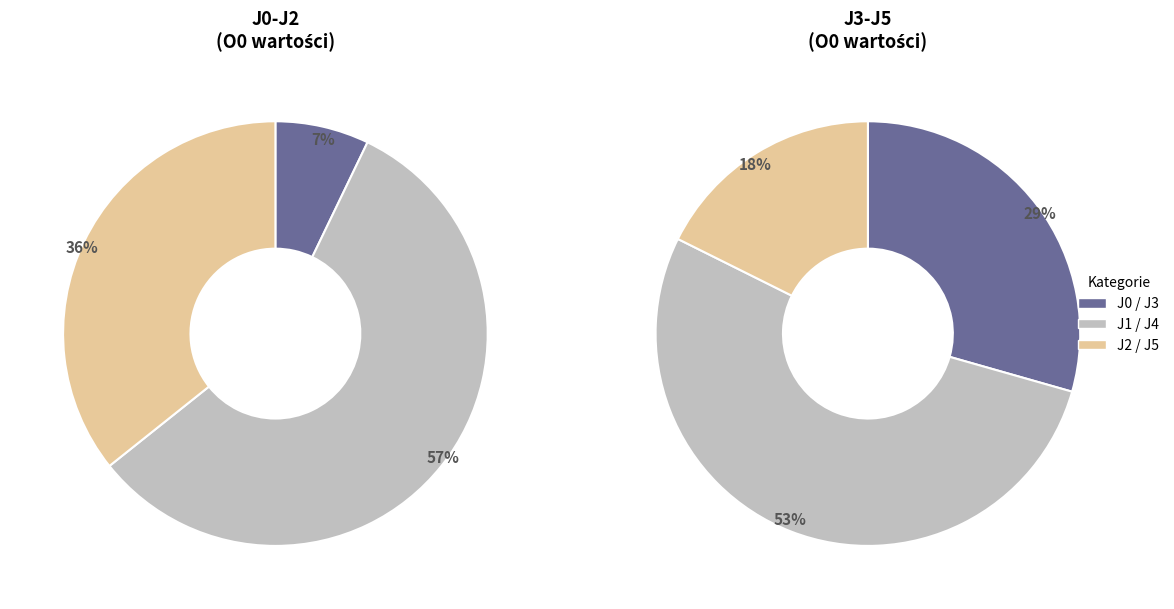

Is J2 the majority of the pie?

No